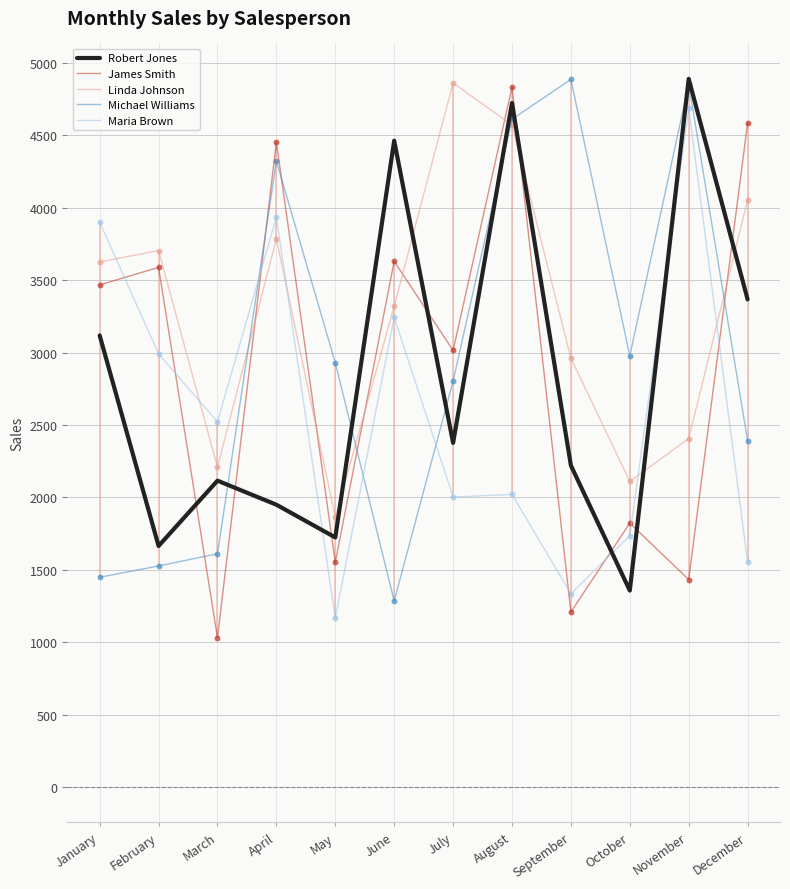

What are all the series names shown in the legend?

Robert Jones, James Smith, Linda Johnson, Michael Williams, Maria Brown